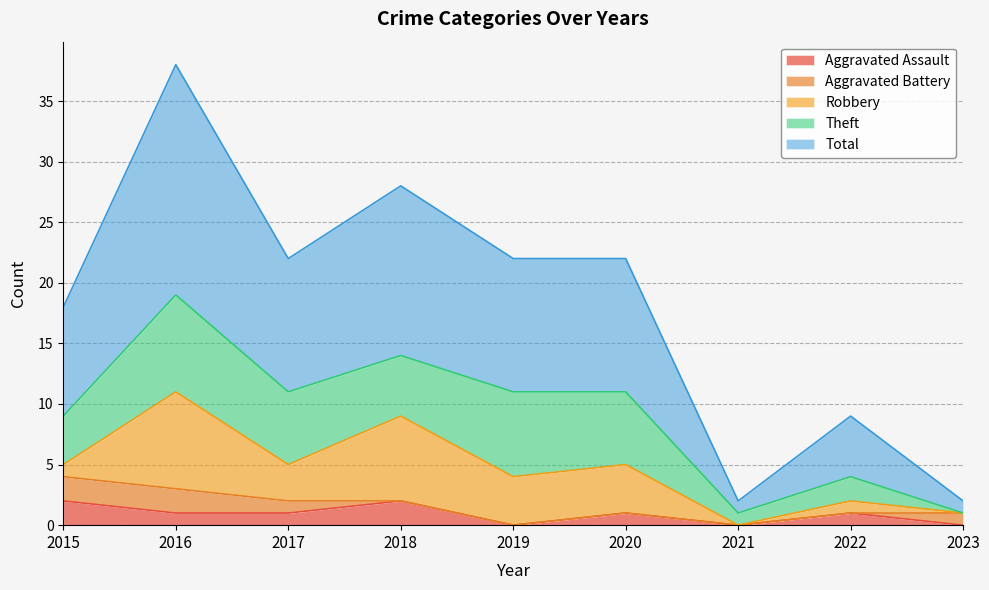

True or false: Total and Theft cross at least once.

False